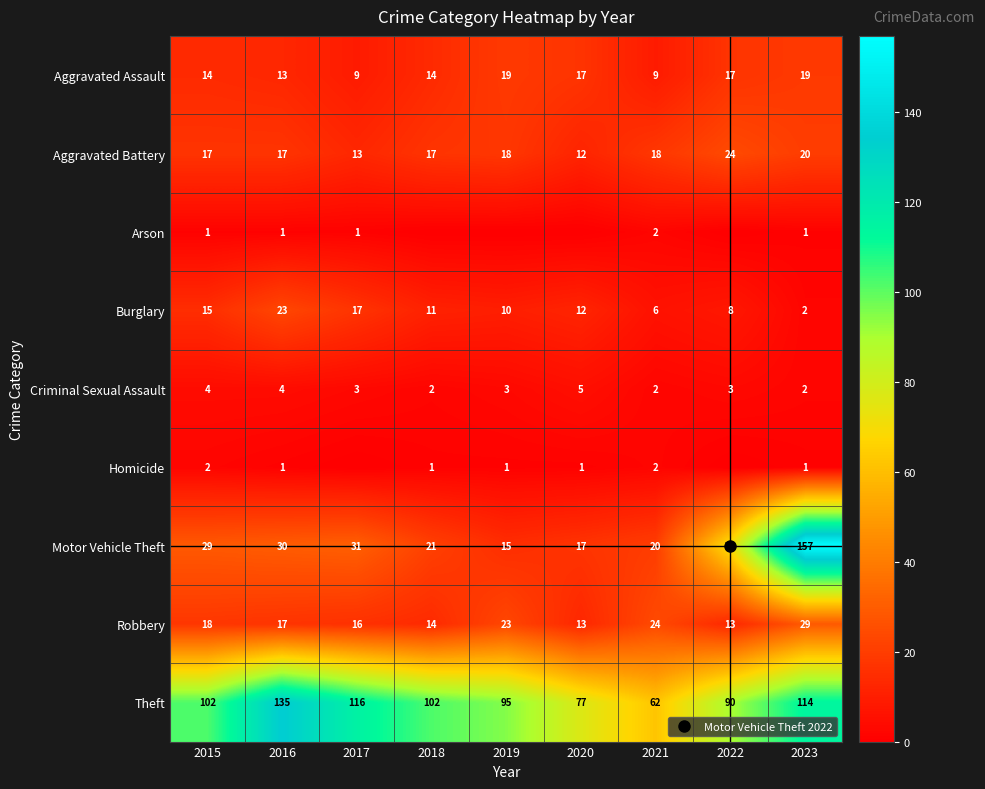

At which category does the chart reach its peak across all series?

2023